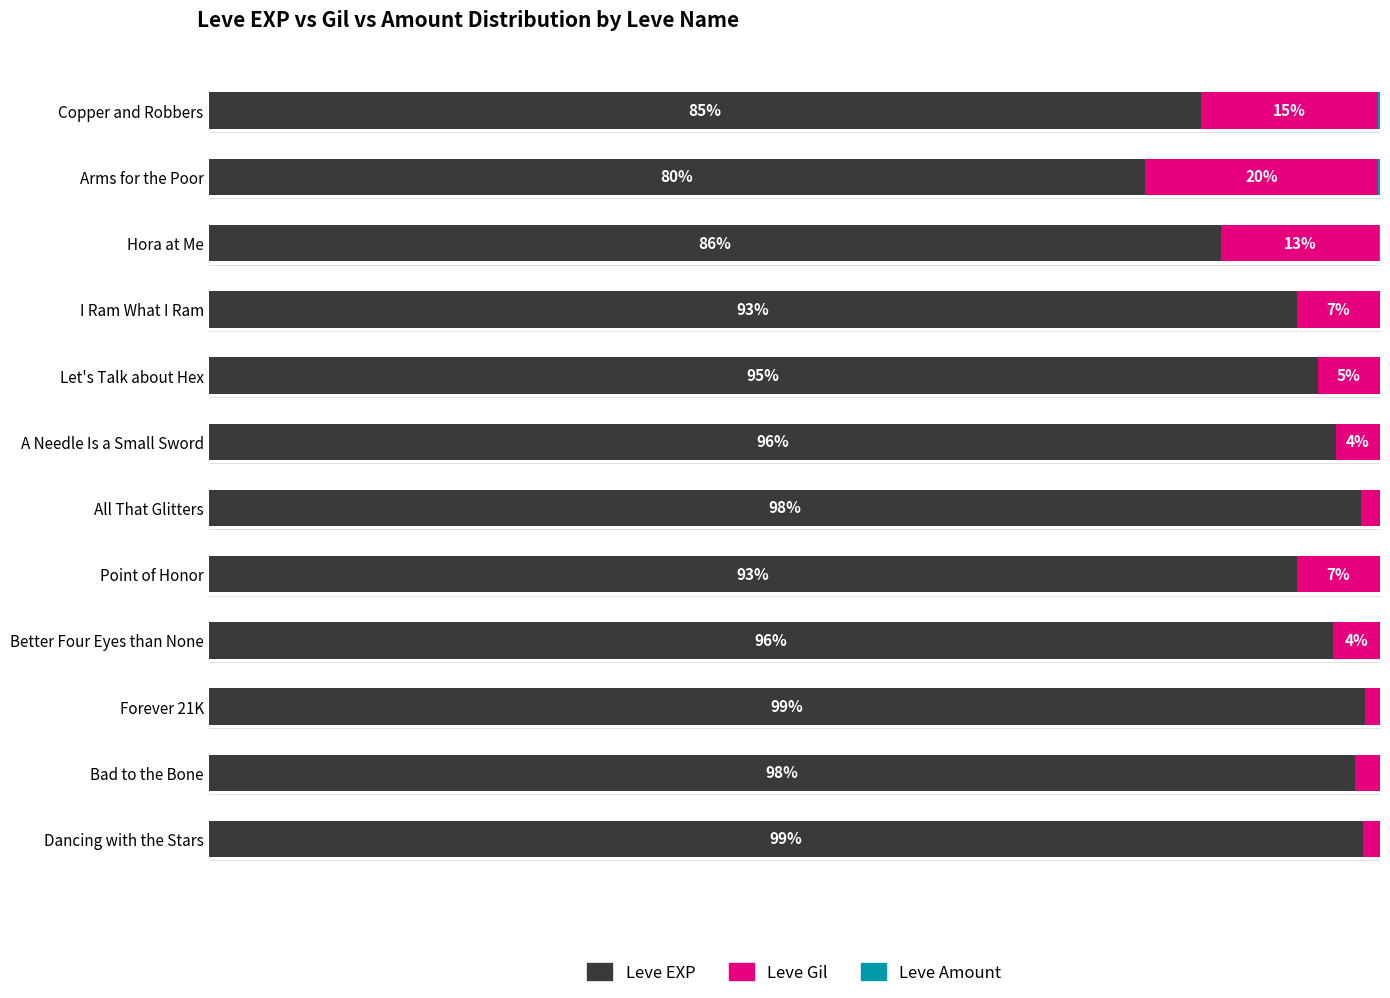

Where is Leve EXP nearest to the value 89?

Hora at Me